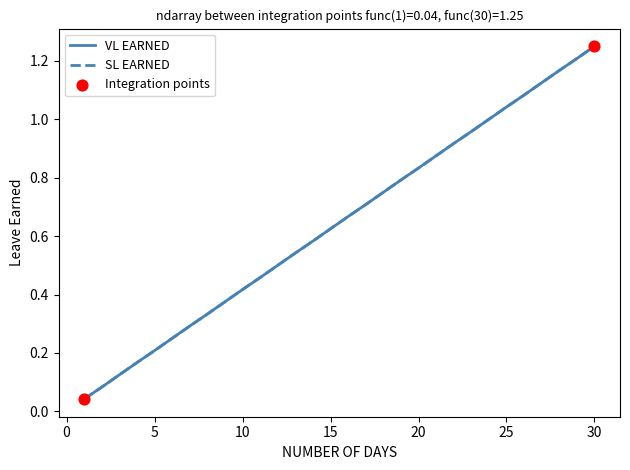

At how many categories does at least one series exceed 0?

30